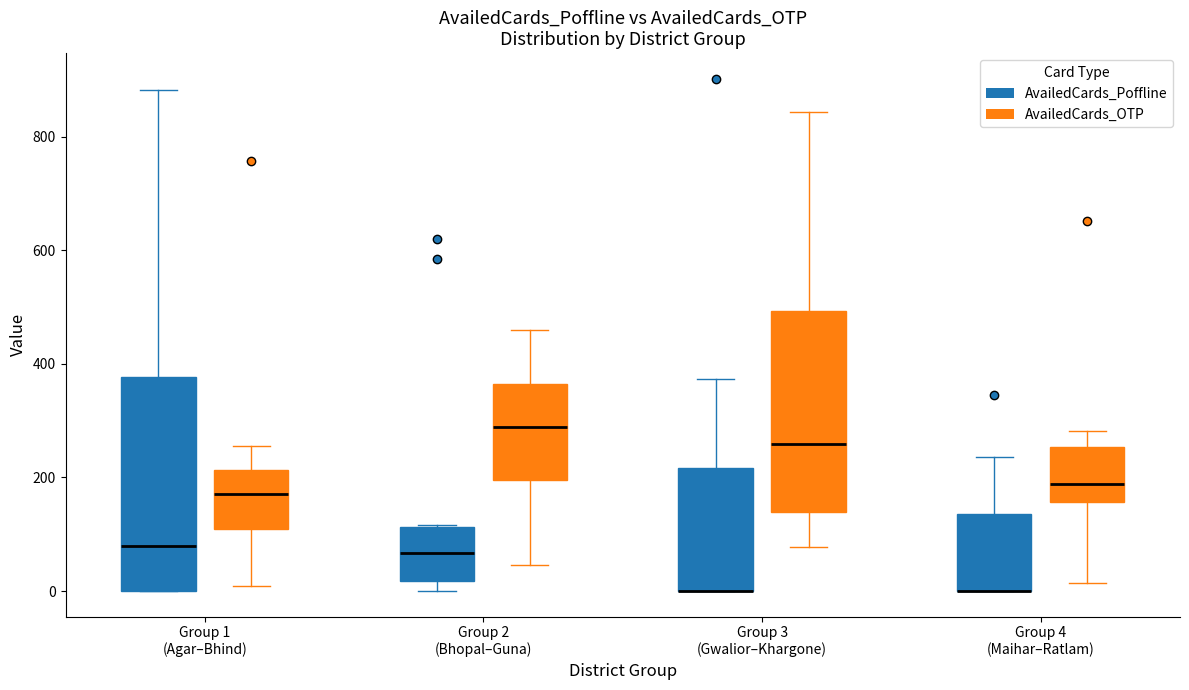

Comparing the boxes themselves (not the whiskers), which one is the tallest?

Group 1 (Agar–Bhind) (AvailedCards_Poffline)